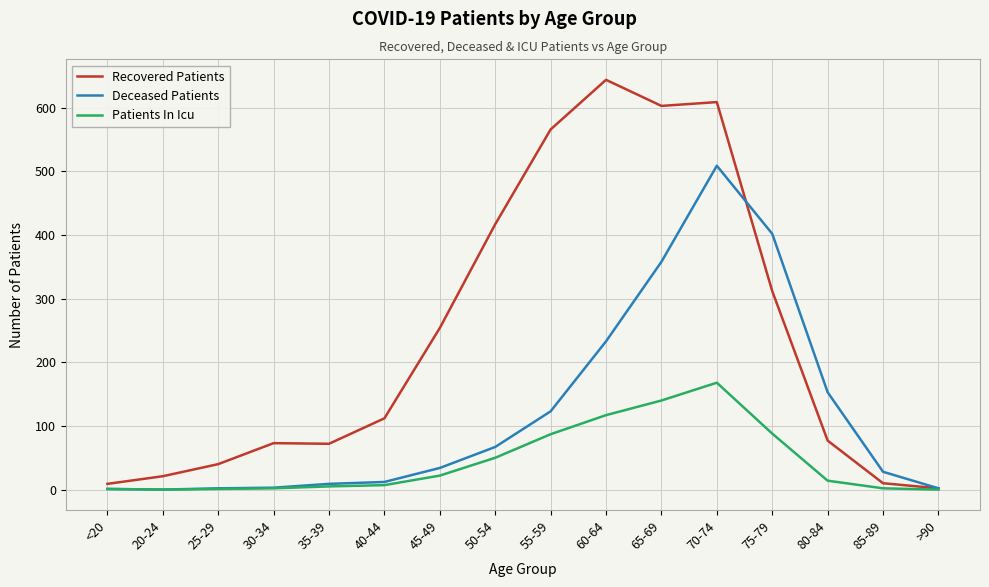

In Deceased Patients, how many points are lower than both neighbors (excluding endpoints)?

1